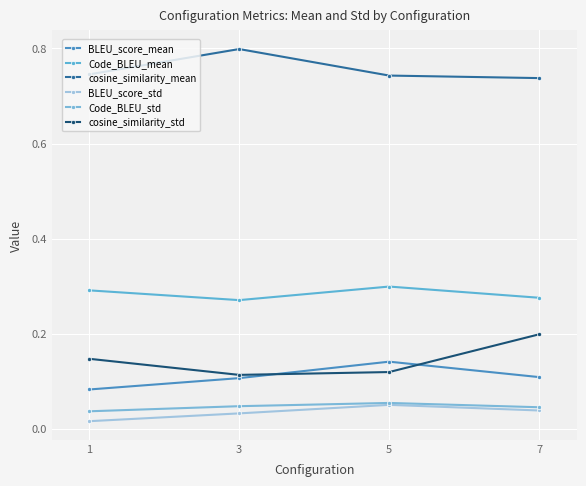

Which series has the widest spread of values?

cosine_similarity_std